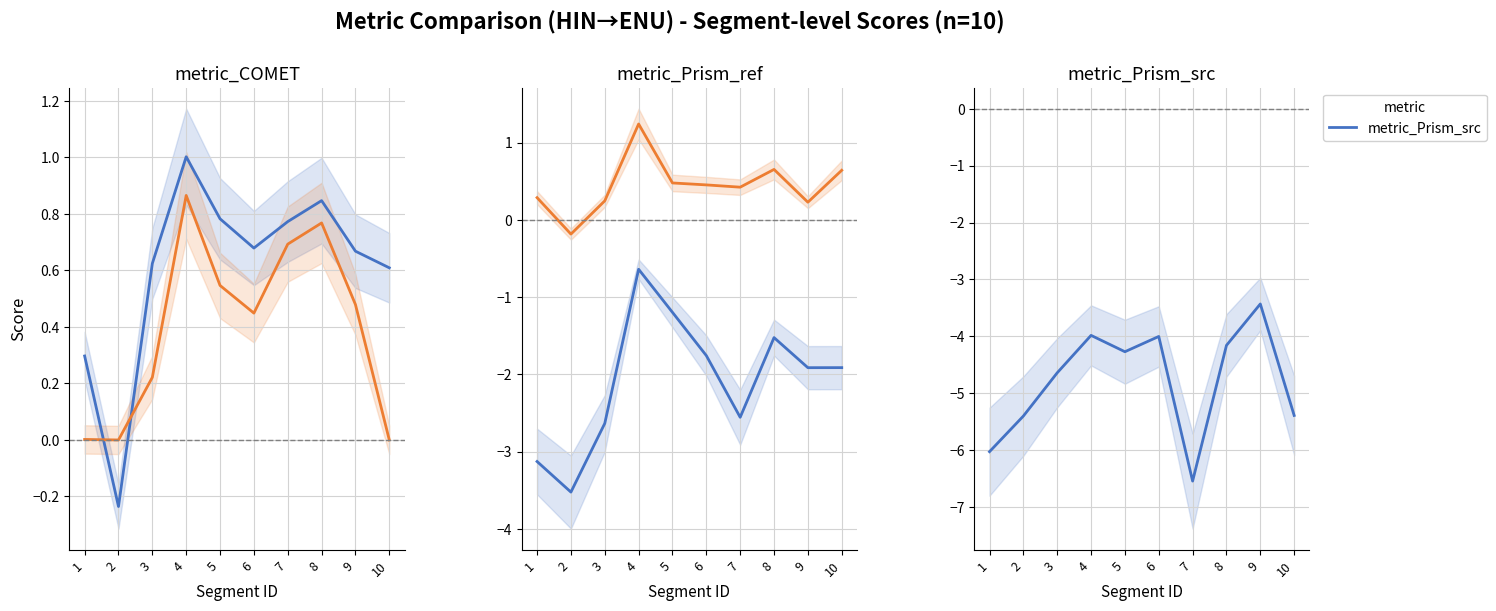

Which category has the highest value in the metric_Prism_src series?

9